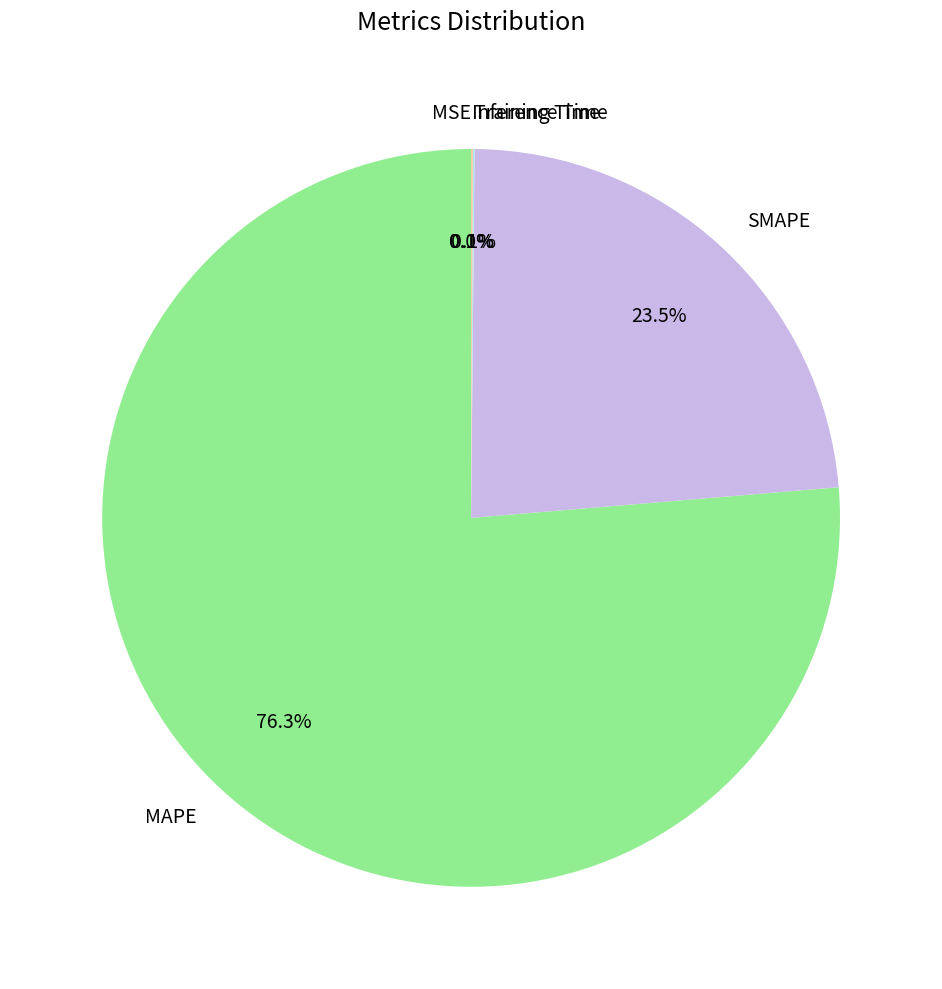

What is the largest slice in the pie chart?

MAPE